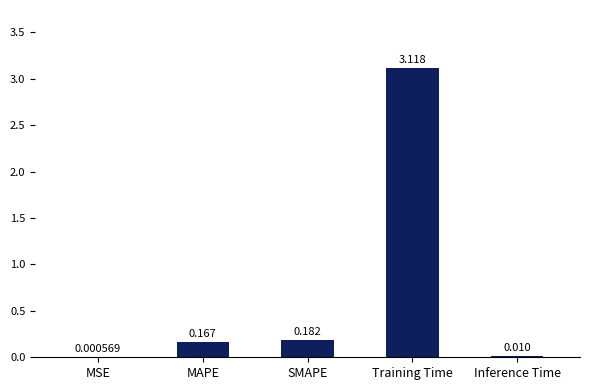

Which has a higher value, SMAPE or MAPE?

SMAPE